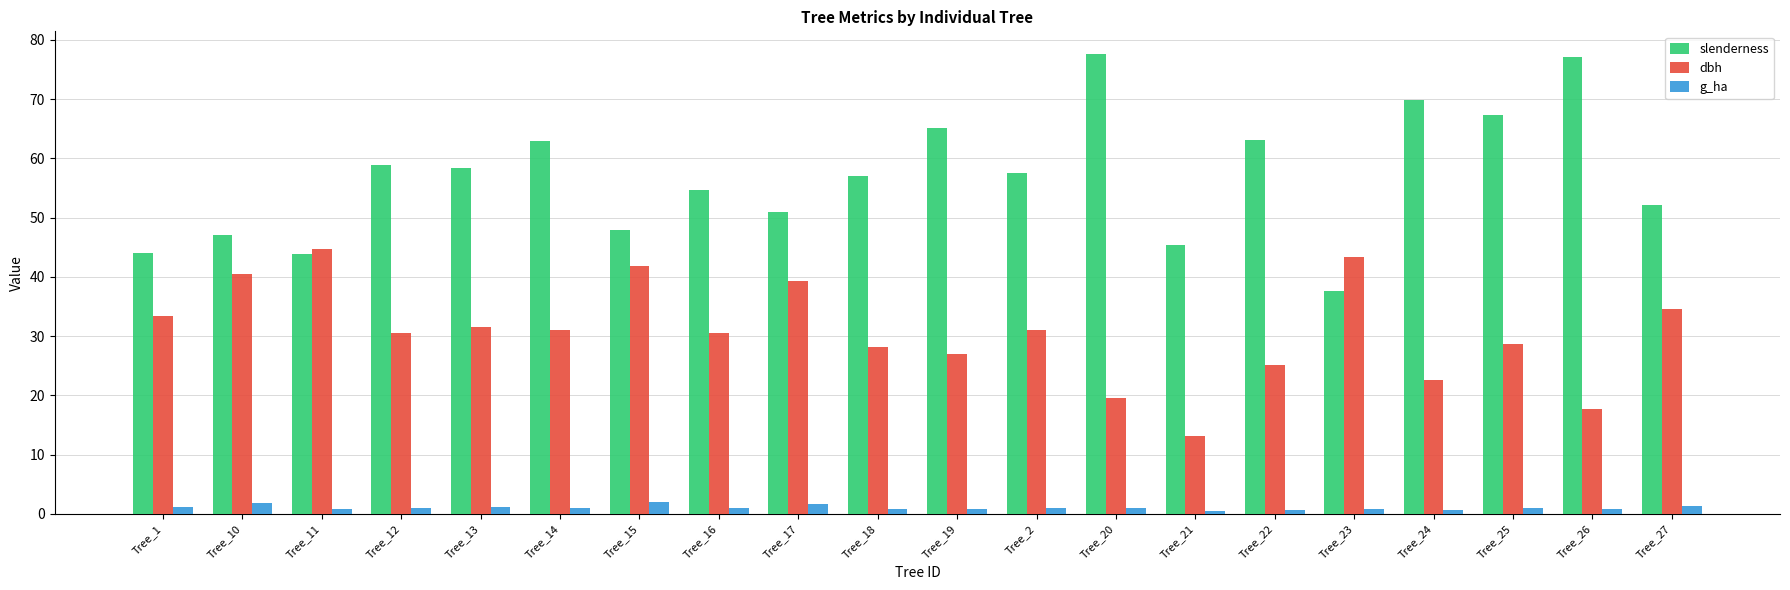

What is the maximum value for dbh?

44.8